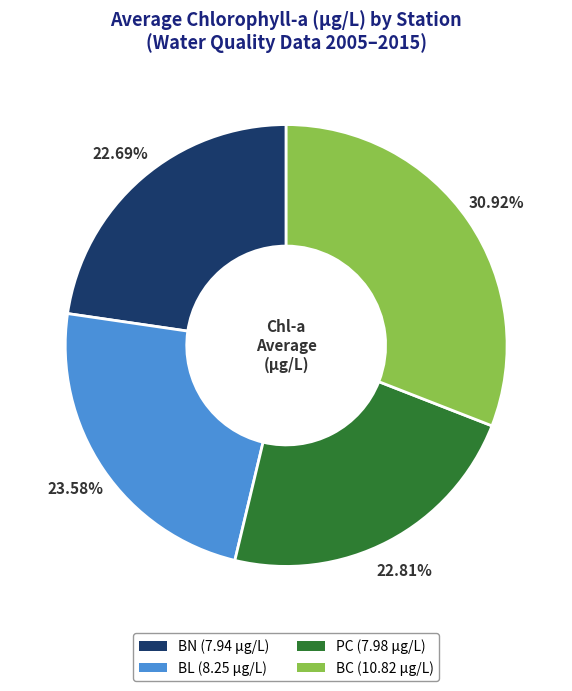

Does PC represent more than half of the total?

No